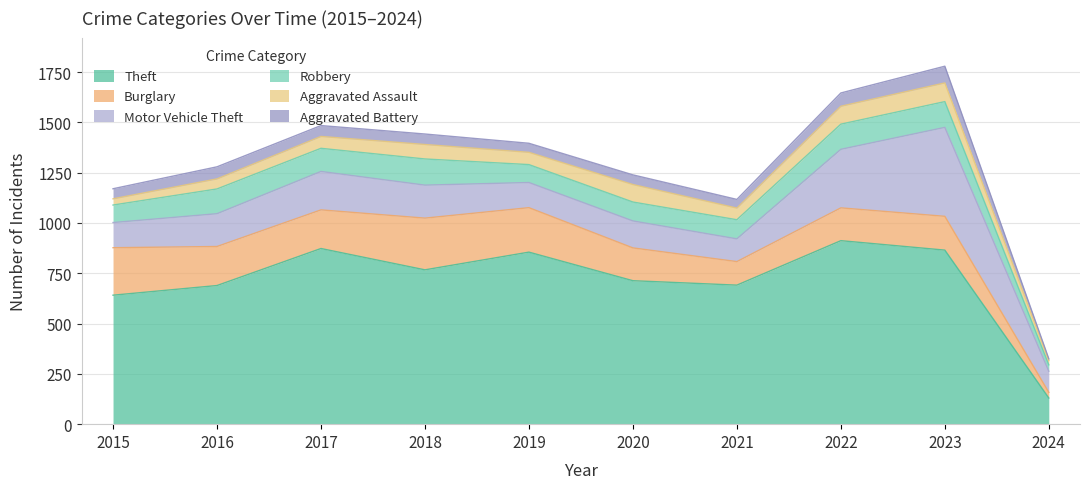

How many lines are shown in the chart?

6